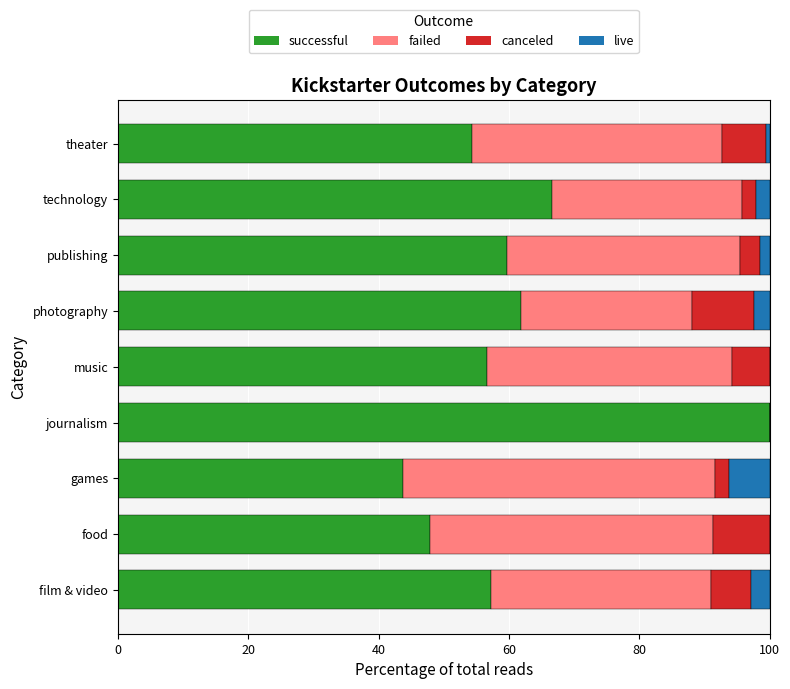

What is the highest value of the successful series?

100.0